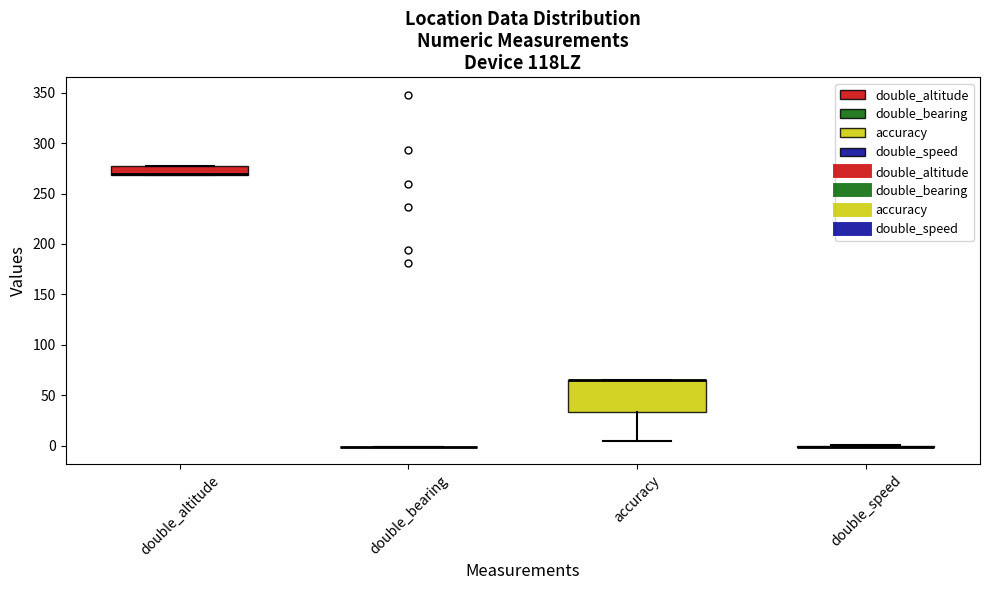

Reading left to right, transcribe this box plot: for each box, give where its median line is, the range the box spans, and where its two whiskers end, as read against the y-axis. The values are not printed on the chart, so give them approximately, as read against the axis.

double_altitude: median 270 (drawn on the box's lower edge), box 270 to 275, whiskers 270 to 275
double_bearing: box collapsed to a line at 0, whiskers 0 to 0
accuracy: median 65 (drawn on the box's upper edge), box 35 to 65, whiskers 5 to 65
double_speed: box collapsed to a line at 0, whiskers 0 to 0